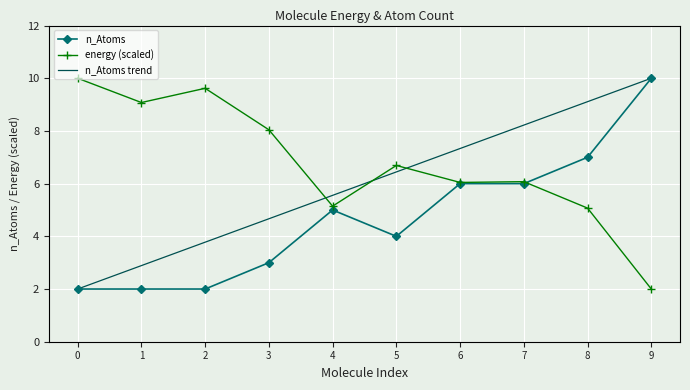

The value of energy (scaled) at 3 is 8.0. True or false?

True